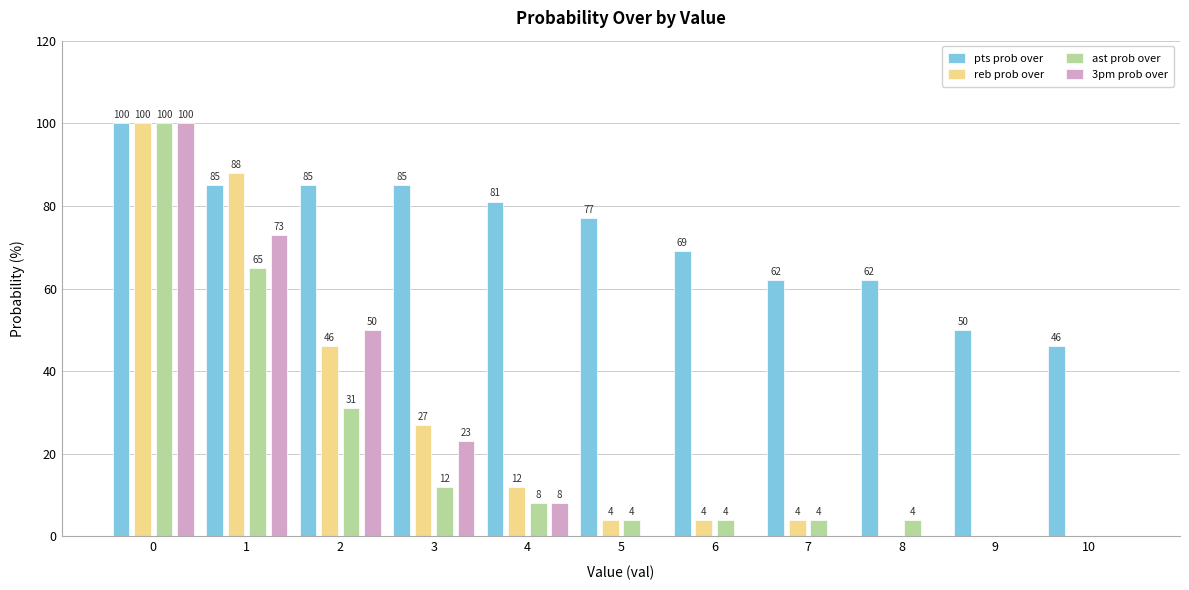

Reading right to left, what are all the values shown in this chart?

pts prob over: 10=46	9=50	8=62	7=62	6=69	5=77	4=81	3=85	2=85	1=85	0=100
reb prob over: 10=0	9=0	8=0	7=4	6=4	5=4	4=12	3=27	2=46	1=88	0=100
ast prob over: 10=0	9=0	8=4	7=4	6=4	5=4	4=8	3=12	2=31	1=65	0=100
3pm prob over: 10=0	9=0	8=0	7=0	6=0	5=0	4=8	3=23	2=50	1=73	0=100